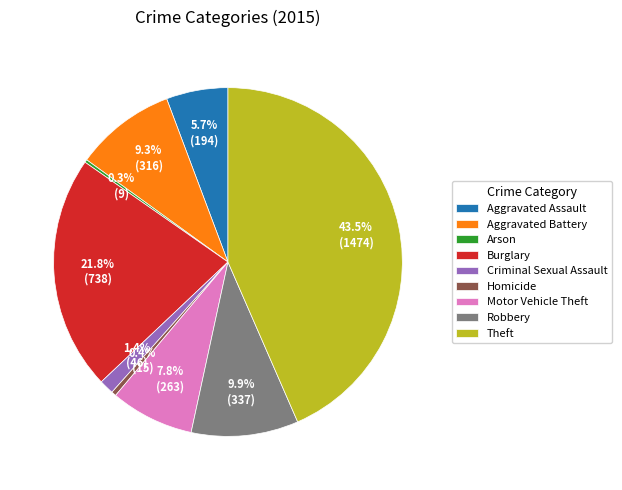

To the nearest percent, what portion does Burglary represent?

22%